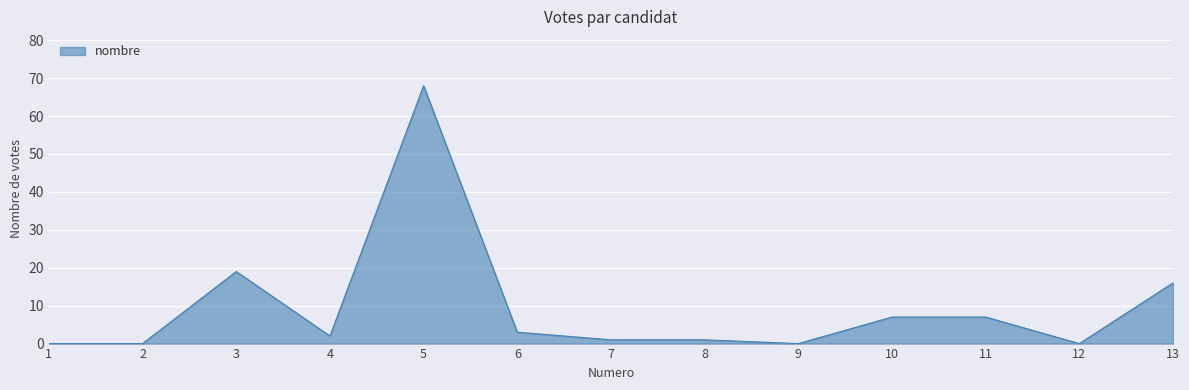

The chart shows a value of 22 at 13. True or false?

False